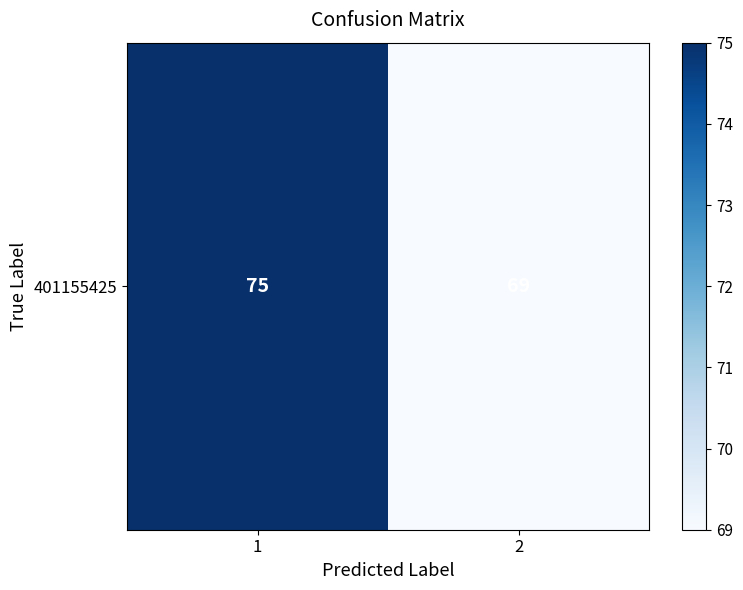

What is the ratio of the value at 2 to the value at 1?

0.9